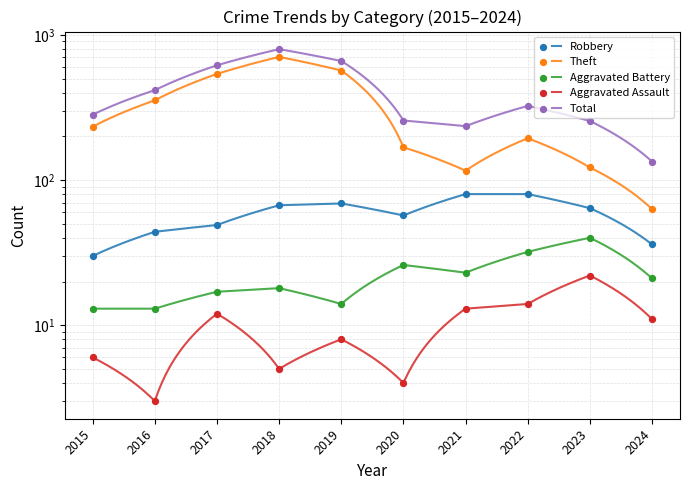

At how many categories does at least one series exceed 3?

10